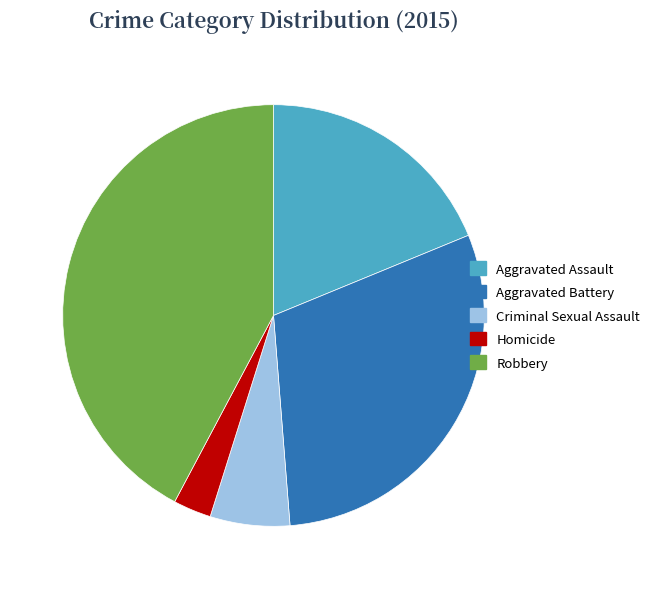

What is the ratio of the value at Robbery to the value at Aggravated Battery?

1.4